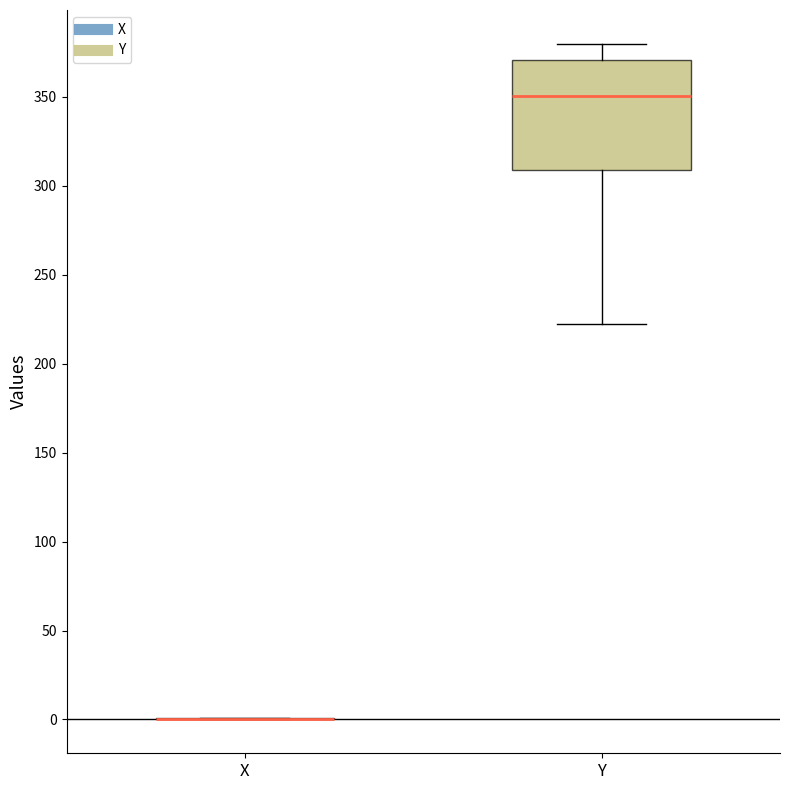

Reading left to right, transcribe this box plot: for each box, give where its median line is, the range the box spans, and where its two whiskers end, as read against the y-axis. The values are not printed on the chart, so give them approximately, as read against the axis.

X: box collapsed to a line at 0, whiskers 0 to 0
Y: median 350, box 310 to 370, whiskers 220 to 380